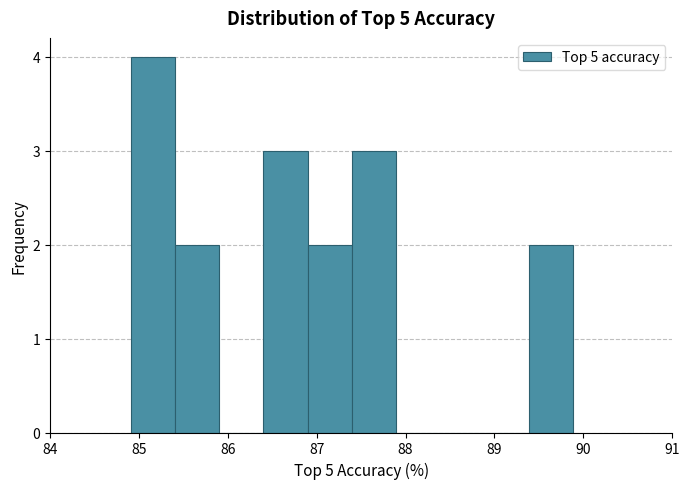

How tall is the bar that spans 89.4 to 89.9 on the x-axis? Neither the bar edges nor the heights are printed on the chart, so give them approximately, as read against the axes.

2